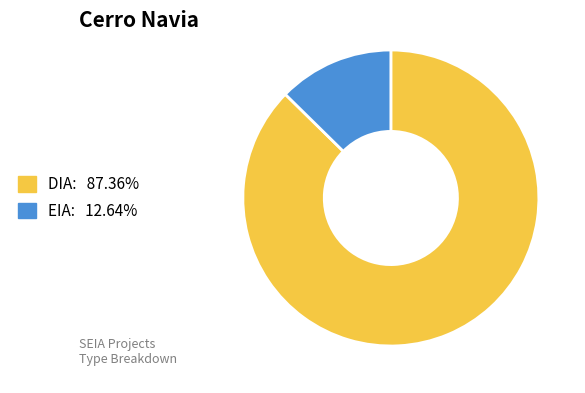

Combined, do DIA and EIA account for over 50%?

Yes